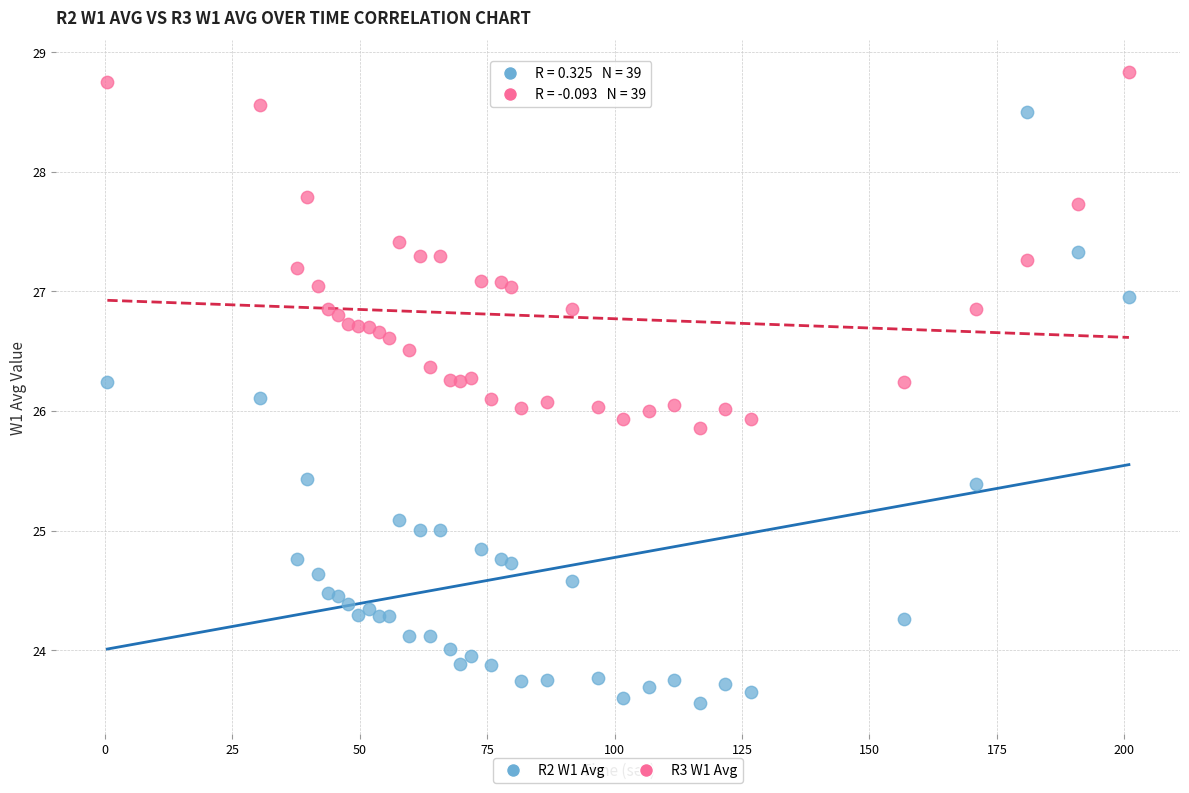

Which series reaches the maximum Y coordinate?

R3 W1 Avg